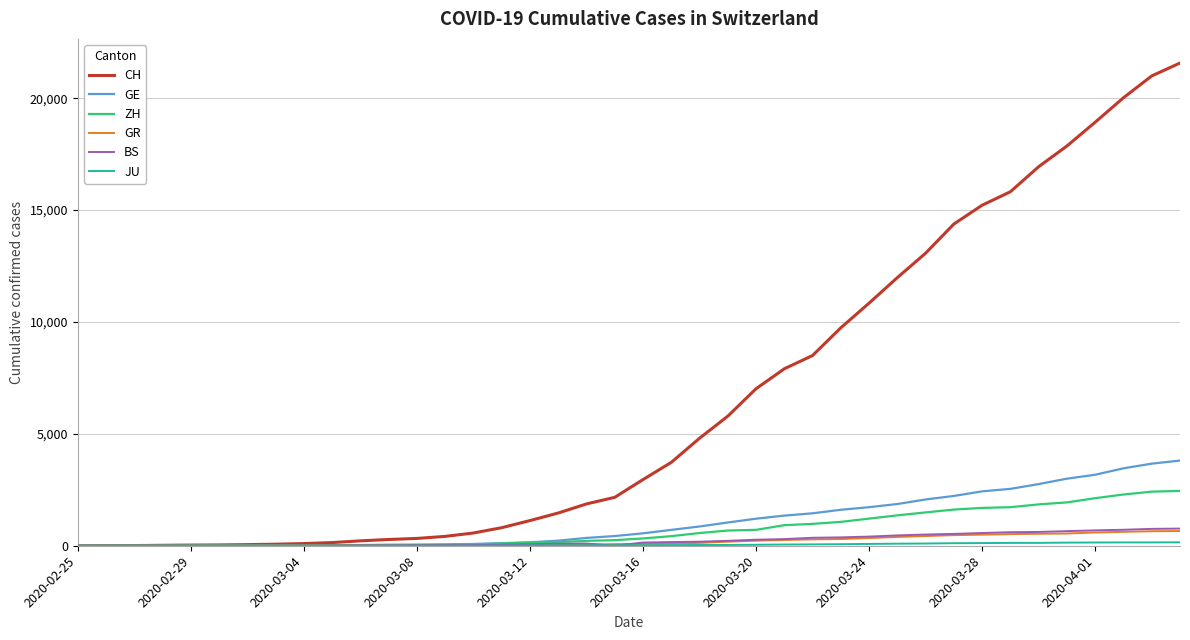

What is the maximum value for CH?

21574